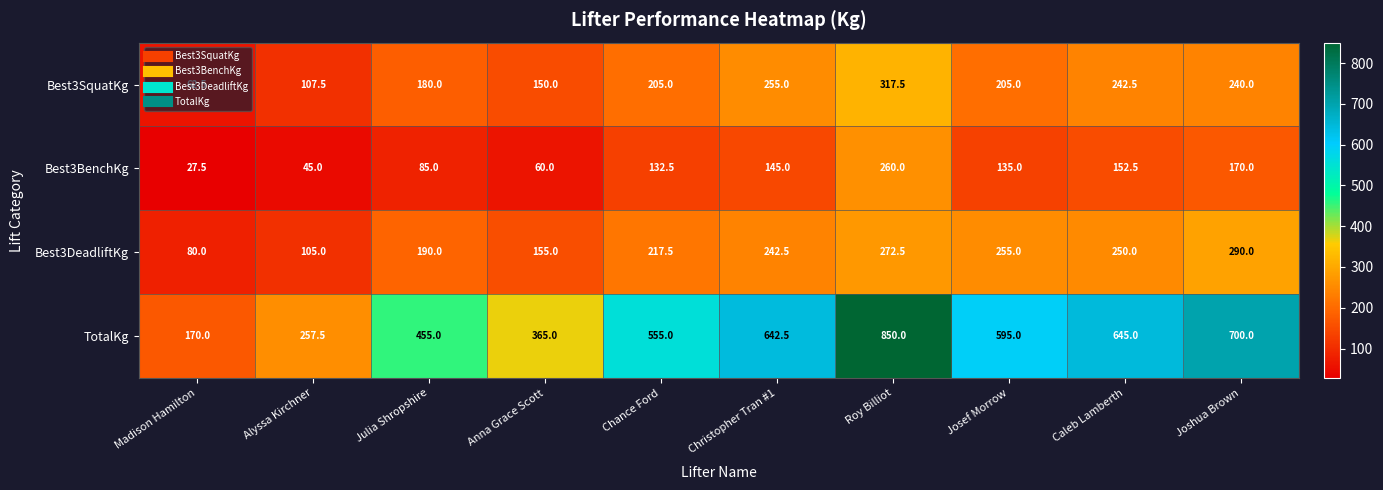

Read the Best3SquatKg value at Alyssa Kirchner.

107.5